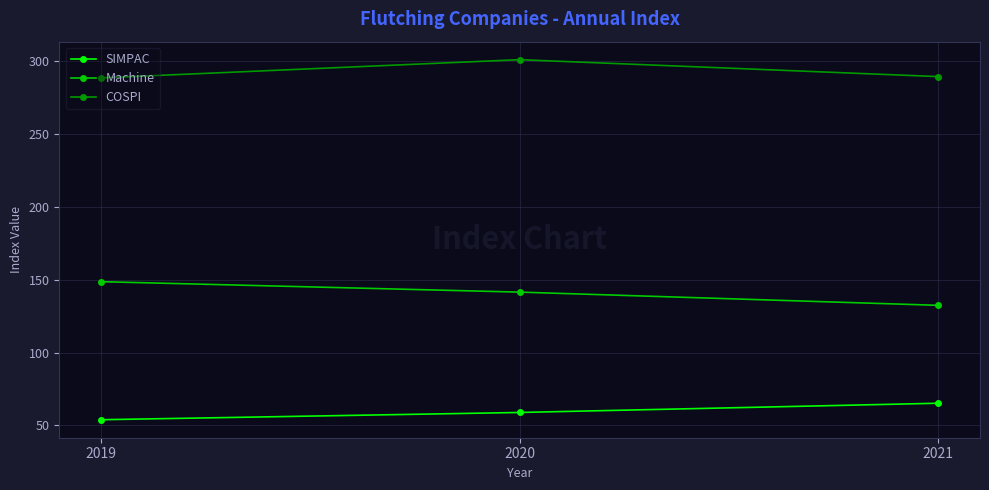

Where does the SIMPAC series first go above 58?

2020